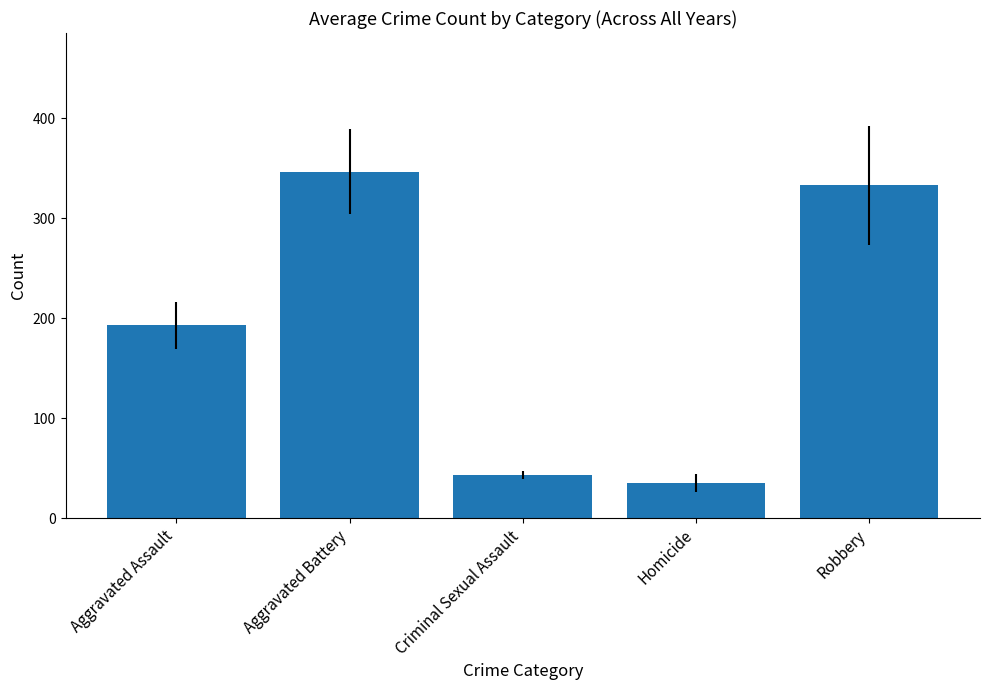

What is the sum of all values?

951.2